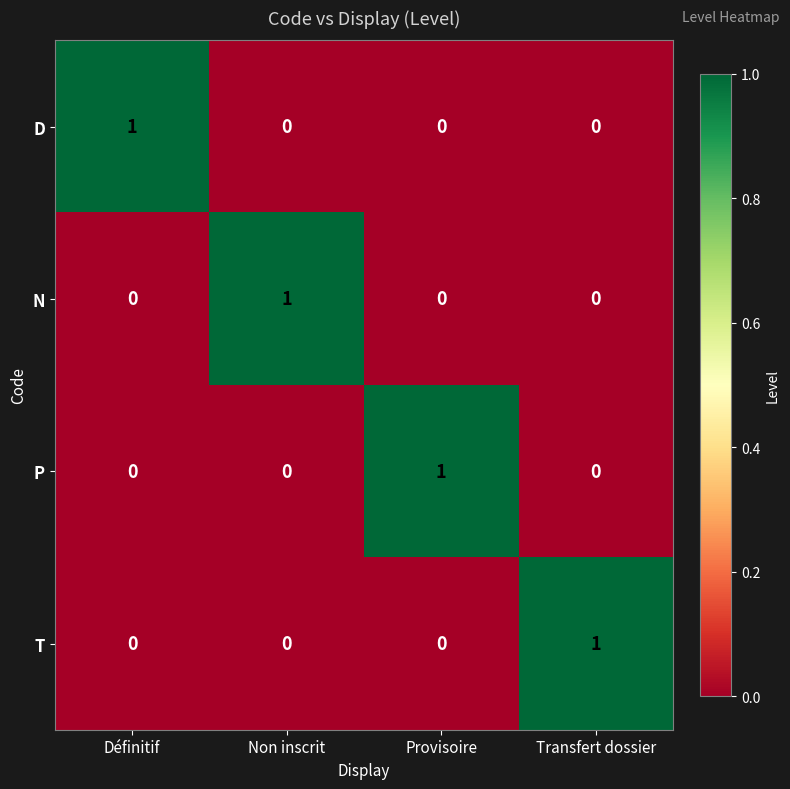

How many D values are between 0 and 1?

4